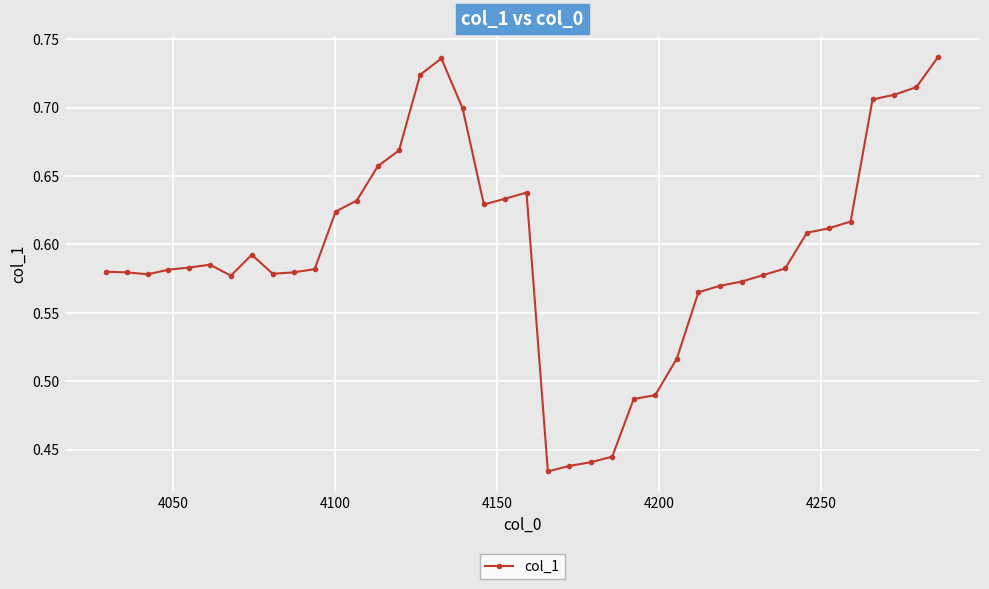

What is the difference between the second highest and second lowest values?

0.3